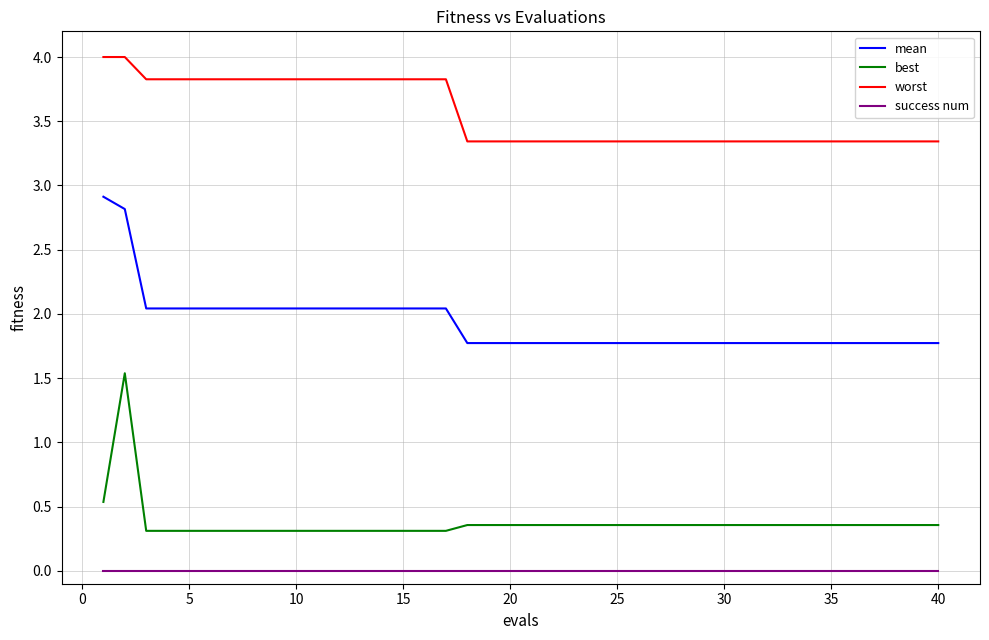

Which series has the largest total across all categories?

worst